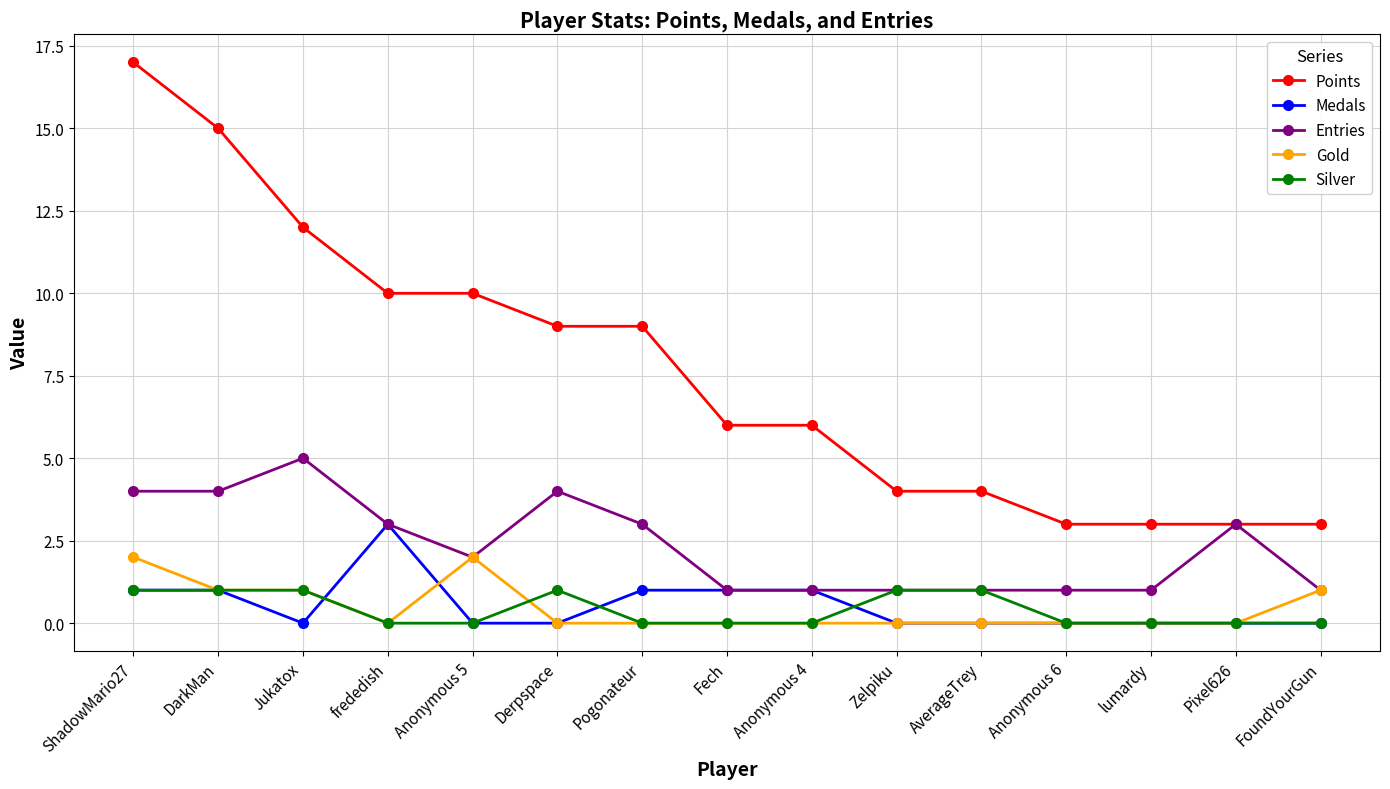

What is the label of the 2nd point from the left?

DarkMan